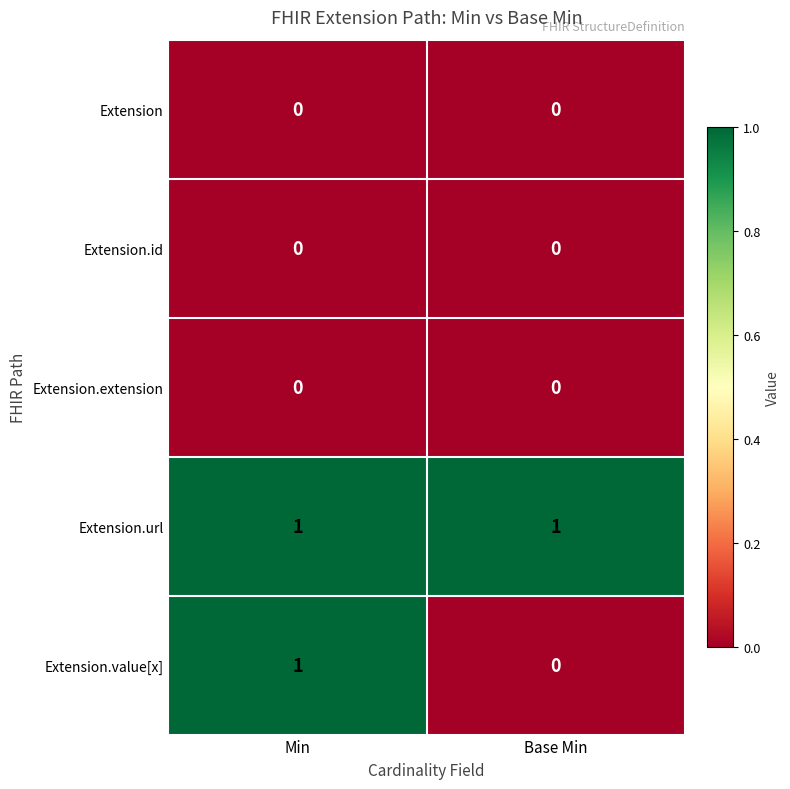

What is the total value across all series at Base Min?

1